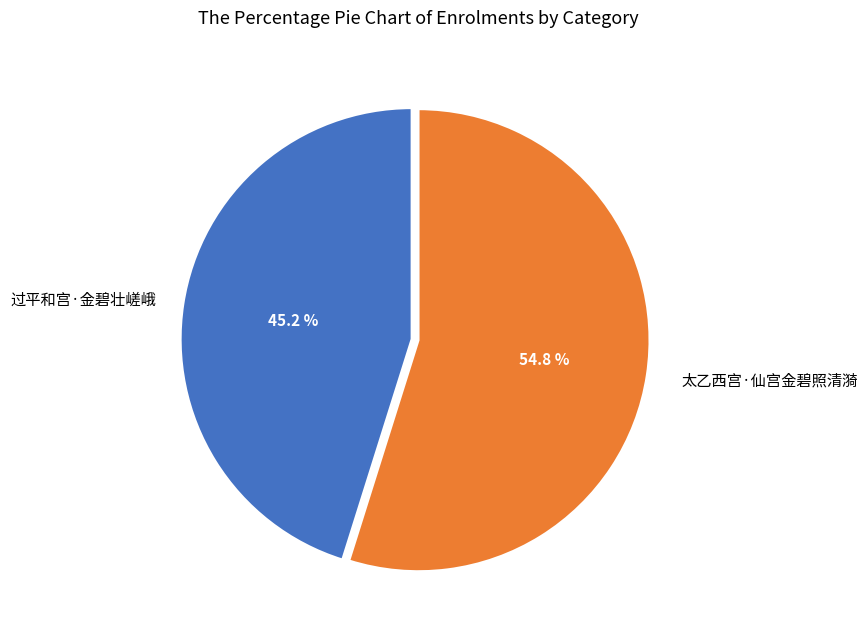

To the nearest percent, what is the difference between the 太乙西宫·仙宫金碧照清漪 and 过平和宫·金碧壮嵯峨 slice percentages?

10%